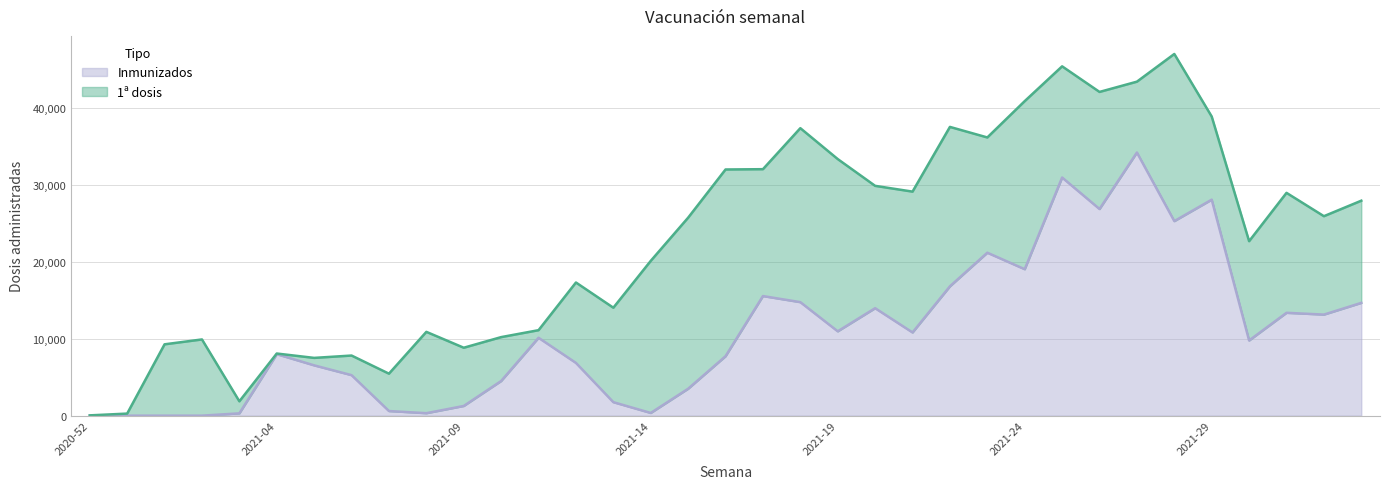

At which label does the data first exceed 9766?

2021-11